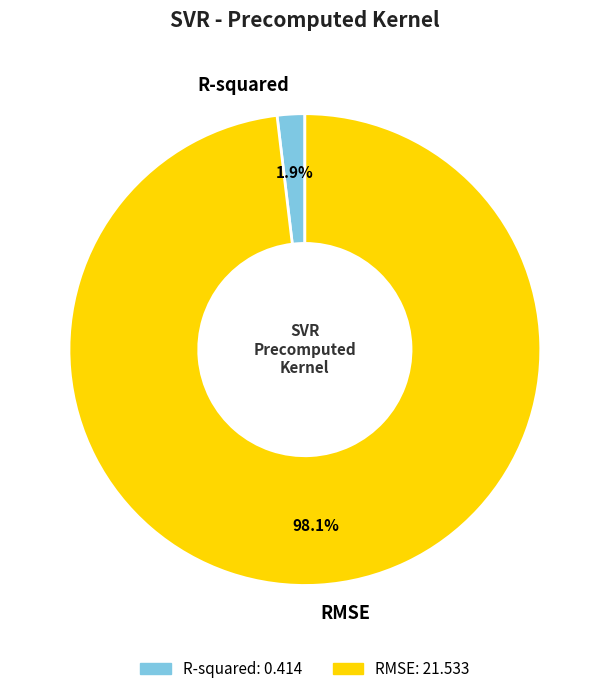

To the nearest percent, what is the difference between the RMSE and R-squared slice percentages?

96%